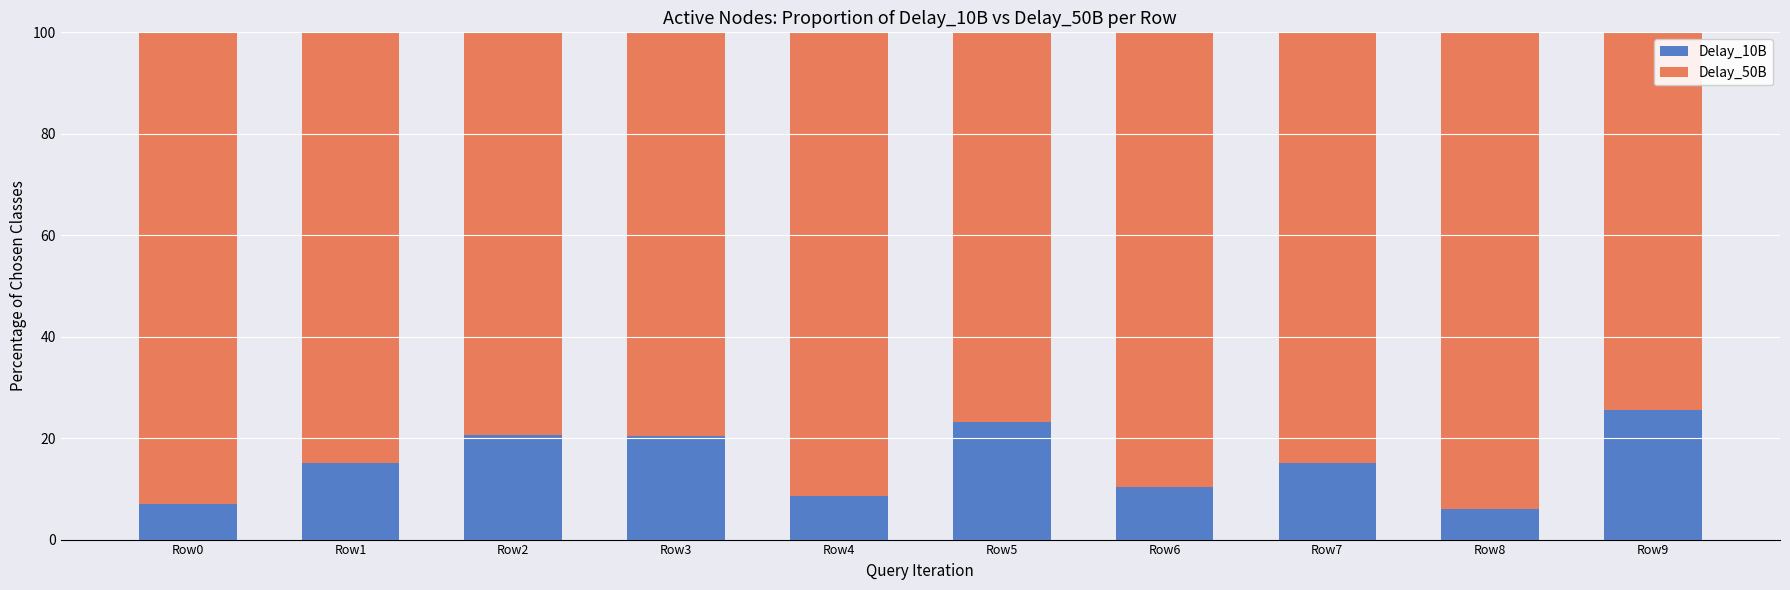

What is the maximum value for Delay_10B?

25.6